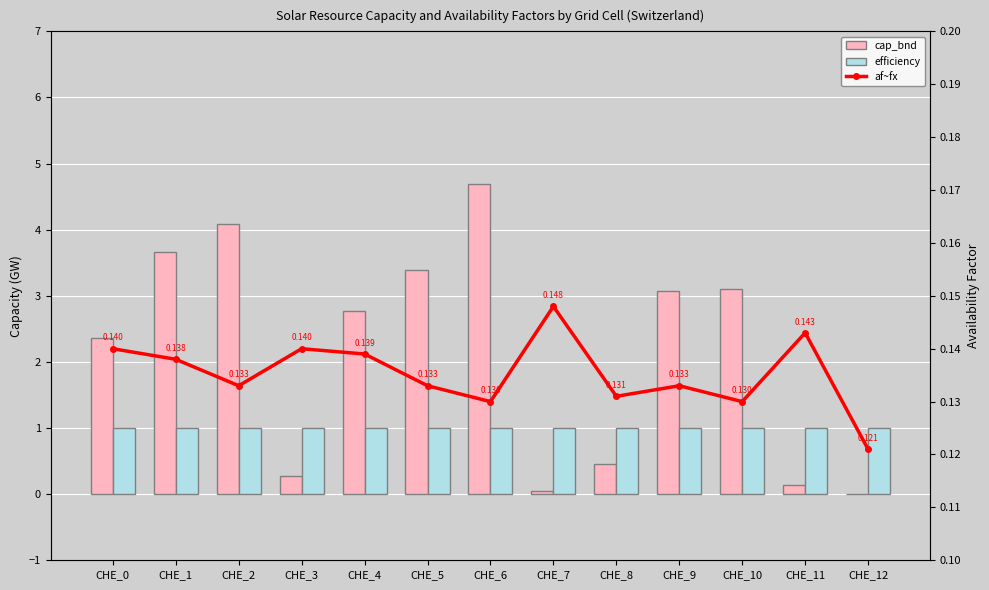

True or false: cap_bnd has a value of 8.0 at CHE_6.

False